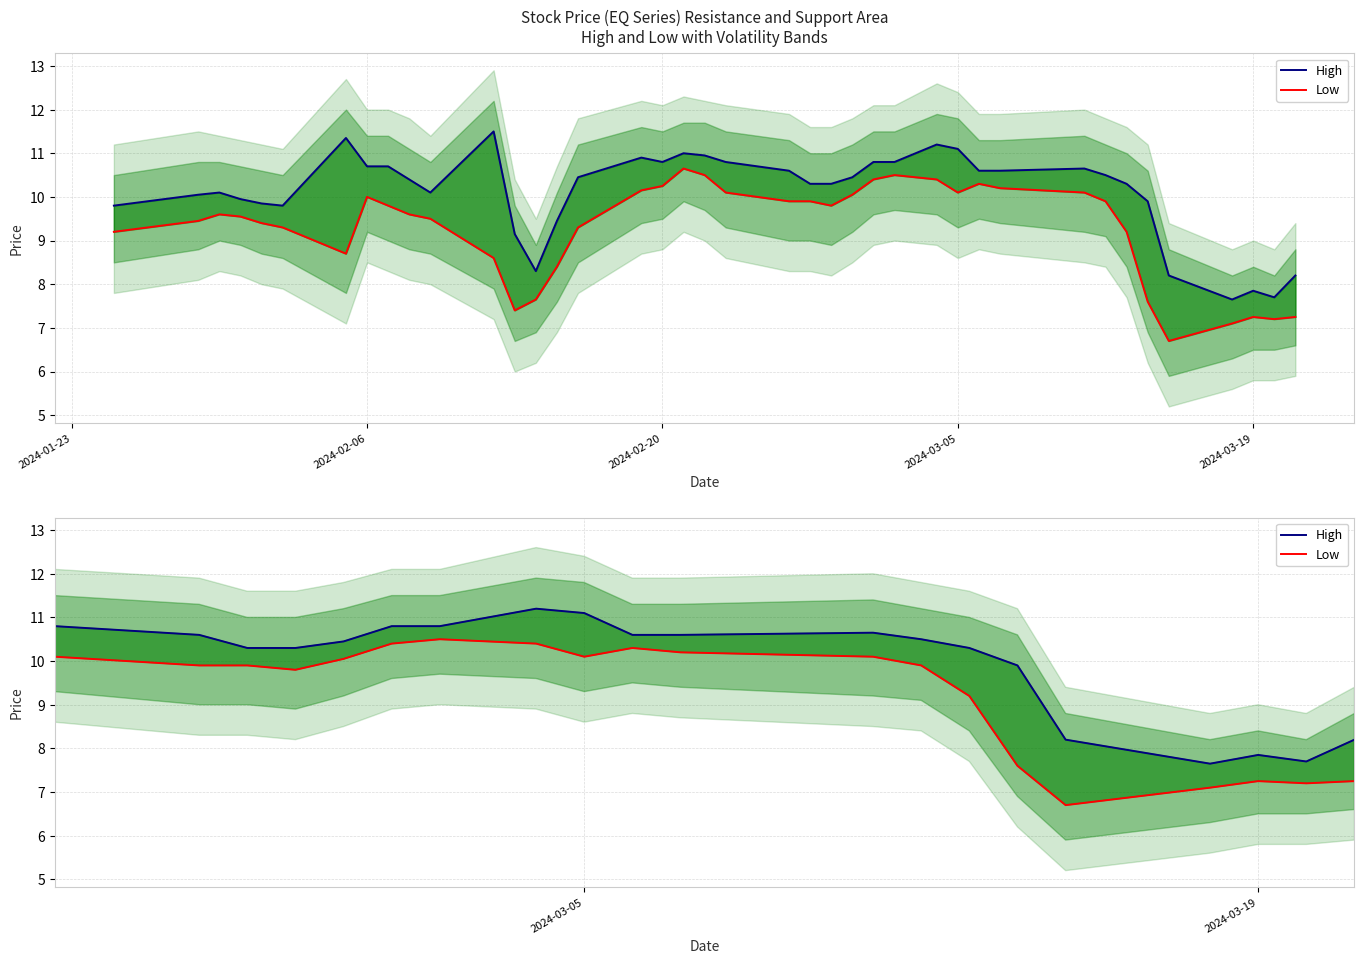

True or false: Low and High cross at least once.

False